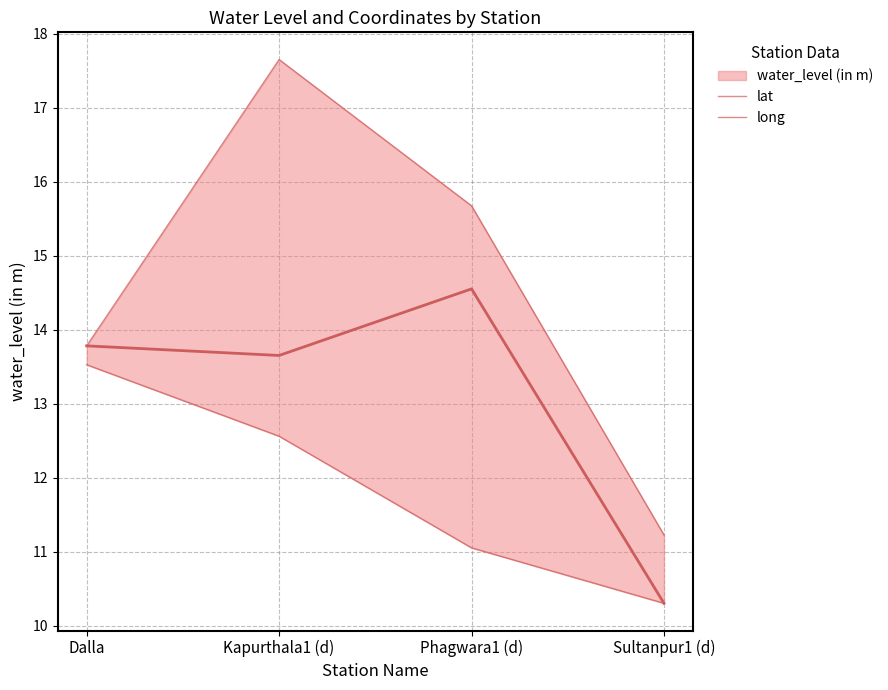

What is the label of the 1st point from the right?

Sultanpur1 (d)